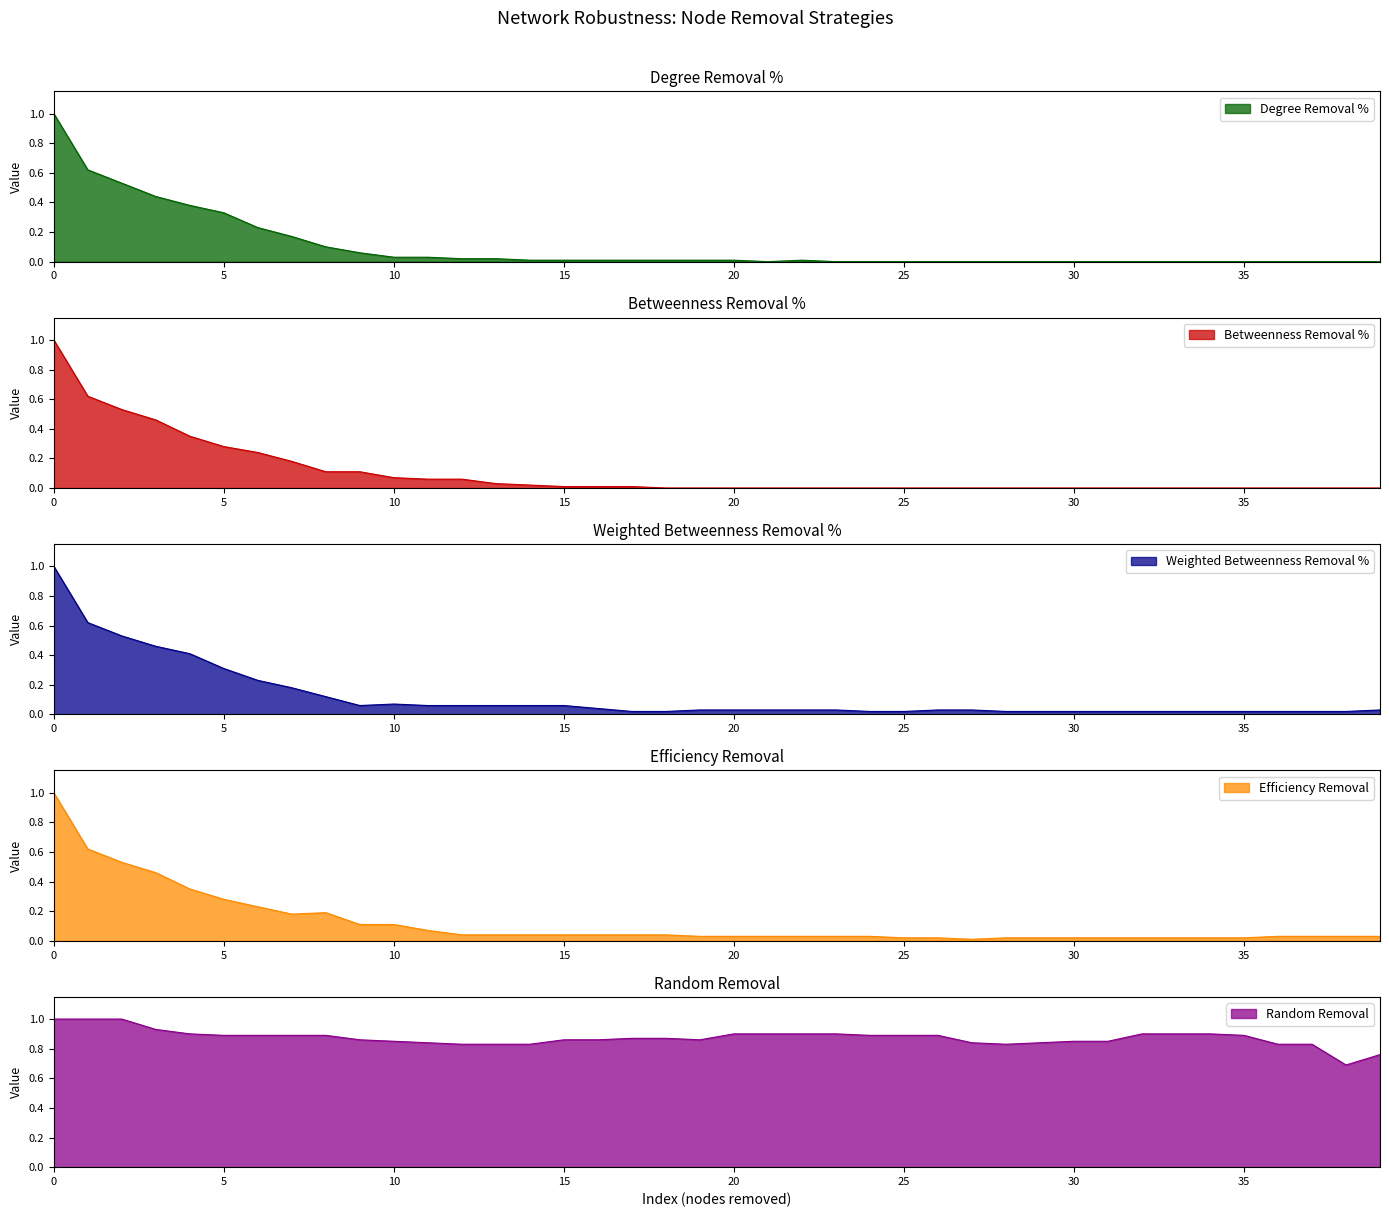

True or false: Efficiency Removal has more than 1 points higher than both neighbors.

False